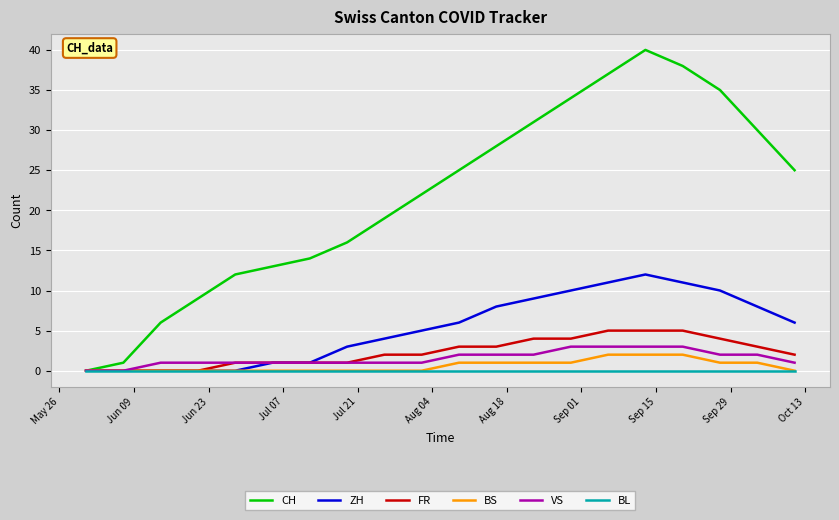

How many positive values does the CH series have?

19